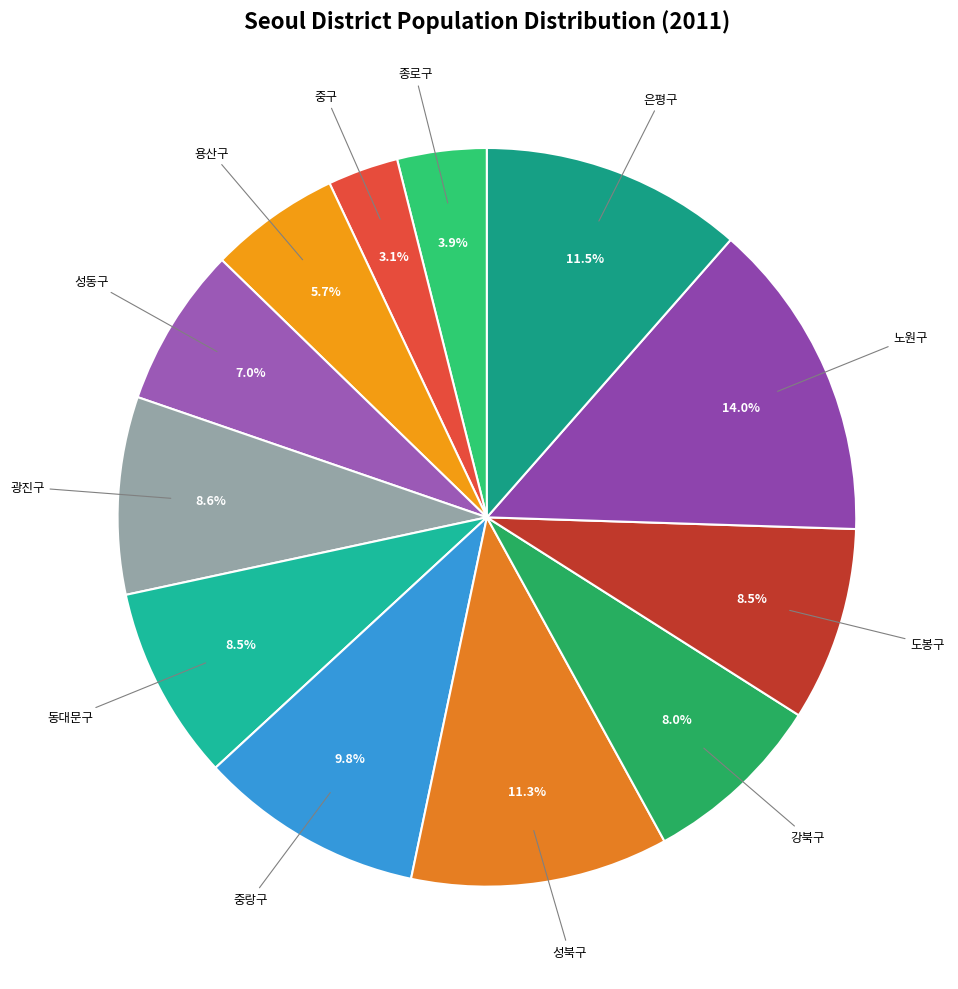

To the nearest percent, what is the difference between the largest and smallest slice percentages?

11%